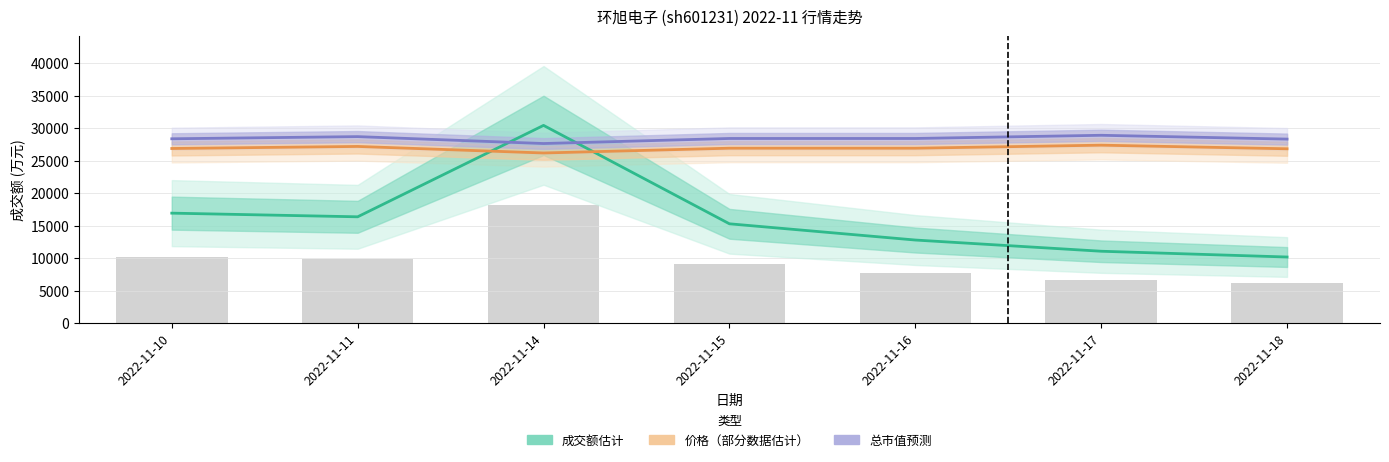

Does the chart contain any negative values?

No